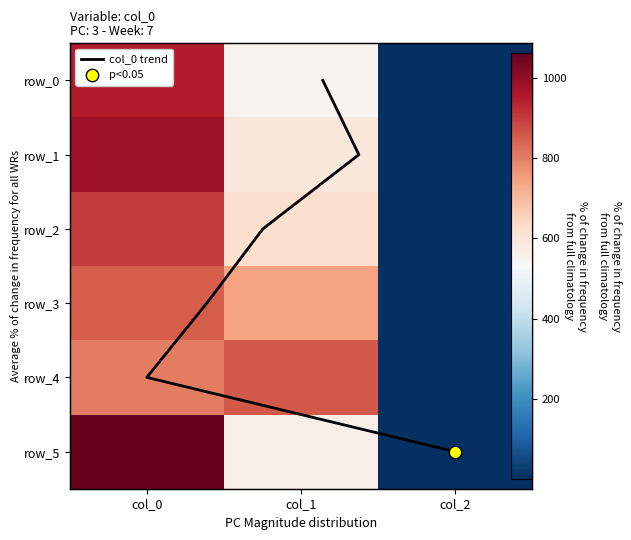

Which series changed the most between col_0 and col_1?

row_5